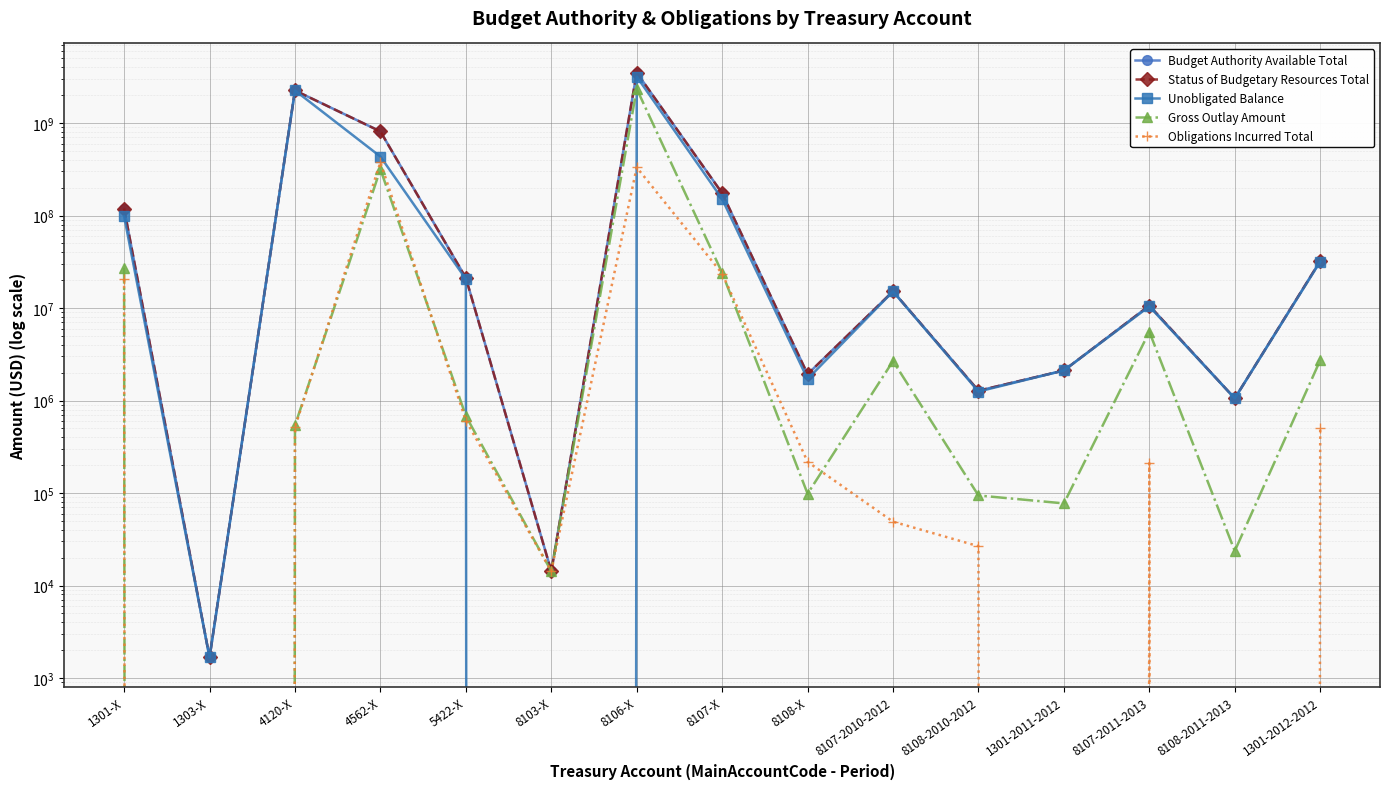

True or false: Status of Budgetary Resources Total and Budget Authority Available Total cross at least once.

False